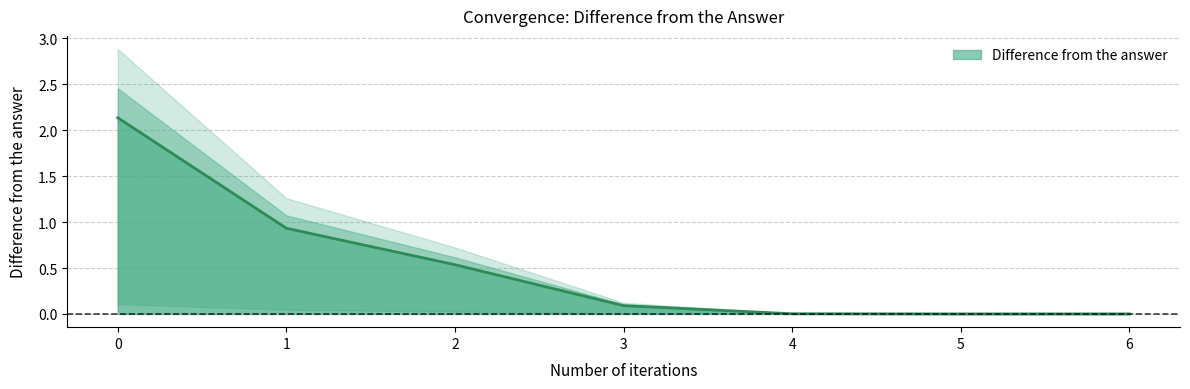

Reading left to right, what are all the values shown in this chart?

2.1	0.9	0.5	0.1	0.0	0.0	0.0